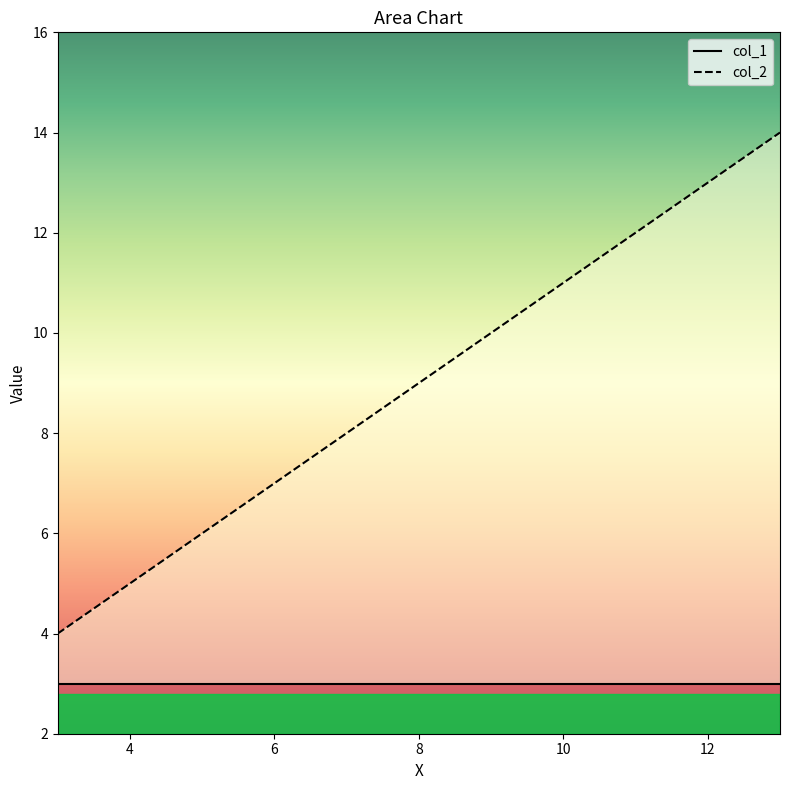

True or false: col_1 has a value of 3 at 6.

True